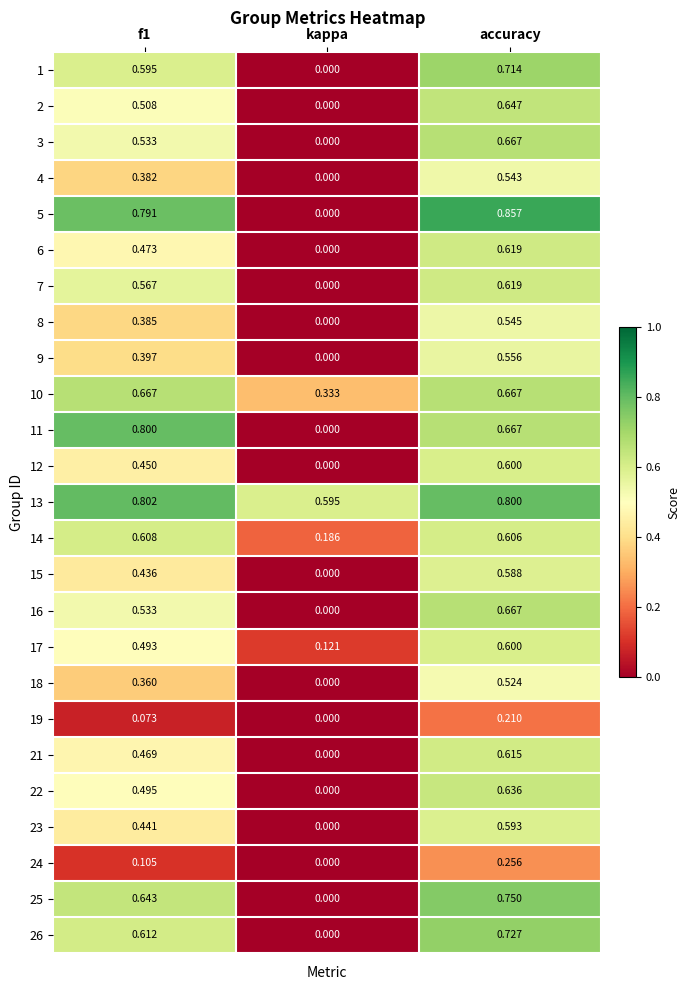

Which category has the highest value across all series?

accuracy